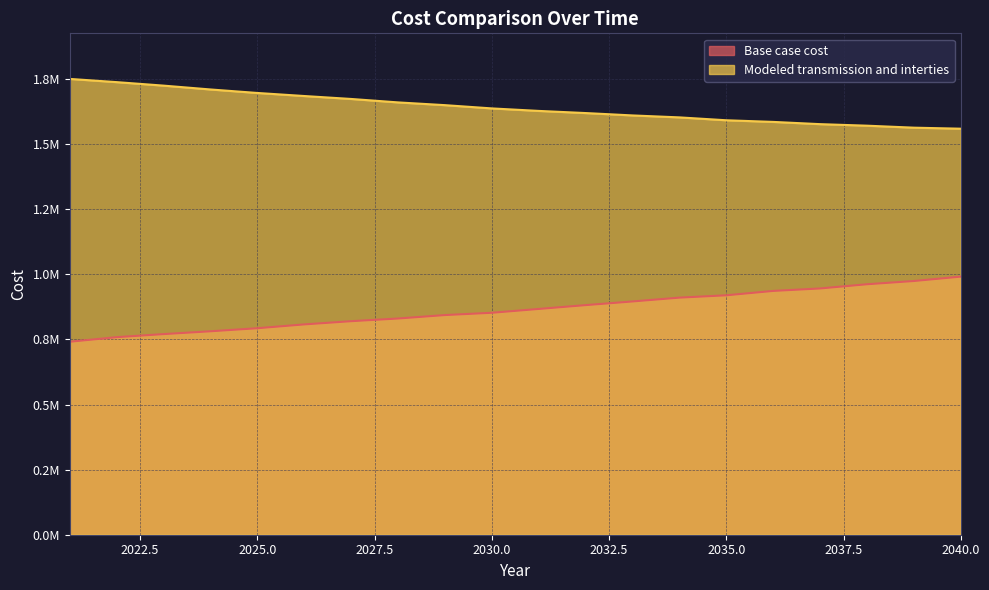

What is the sum of the Base case cost values at 2026 and 2033?

1704027.8